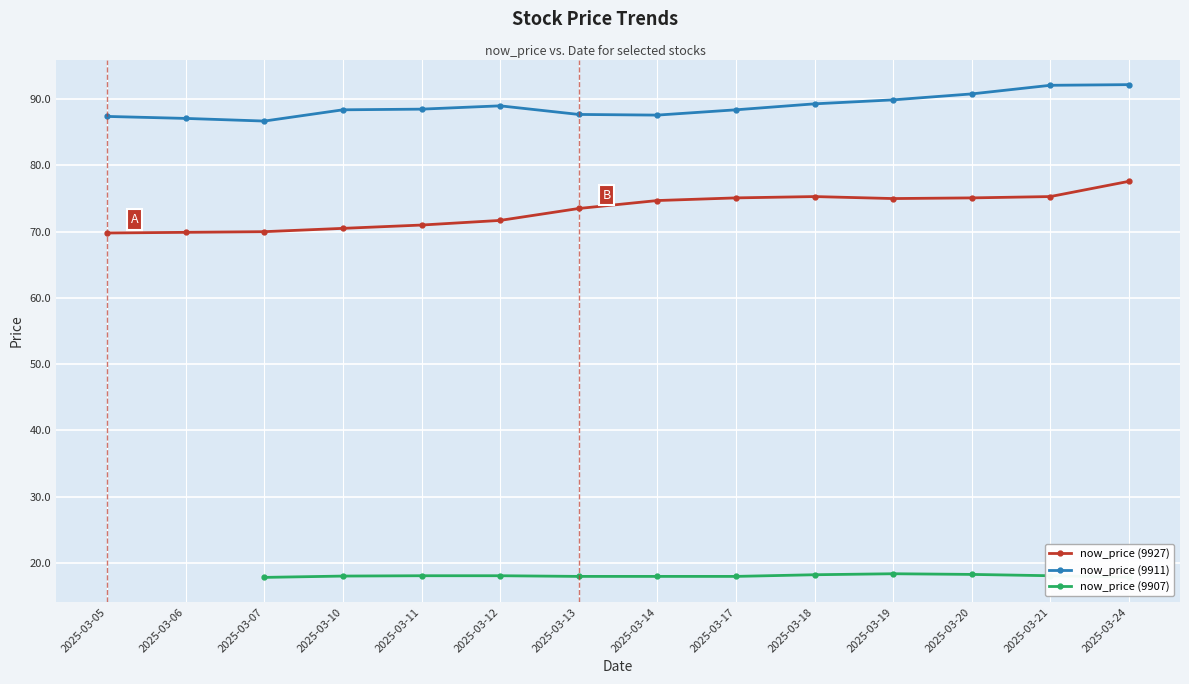

Which category has the lowest value in the now_price (9911) series?

2025-03-07